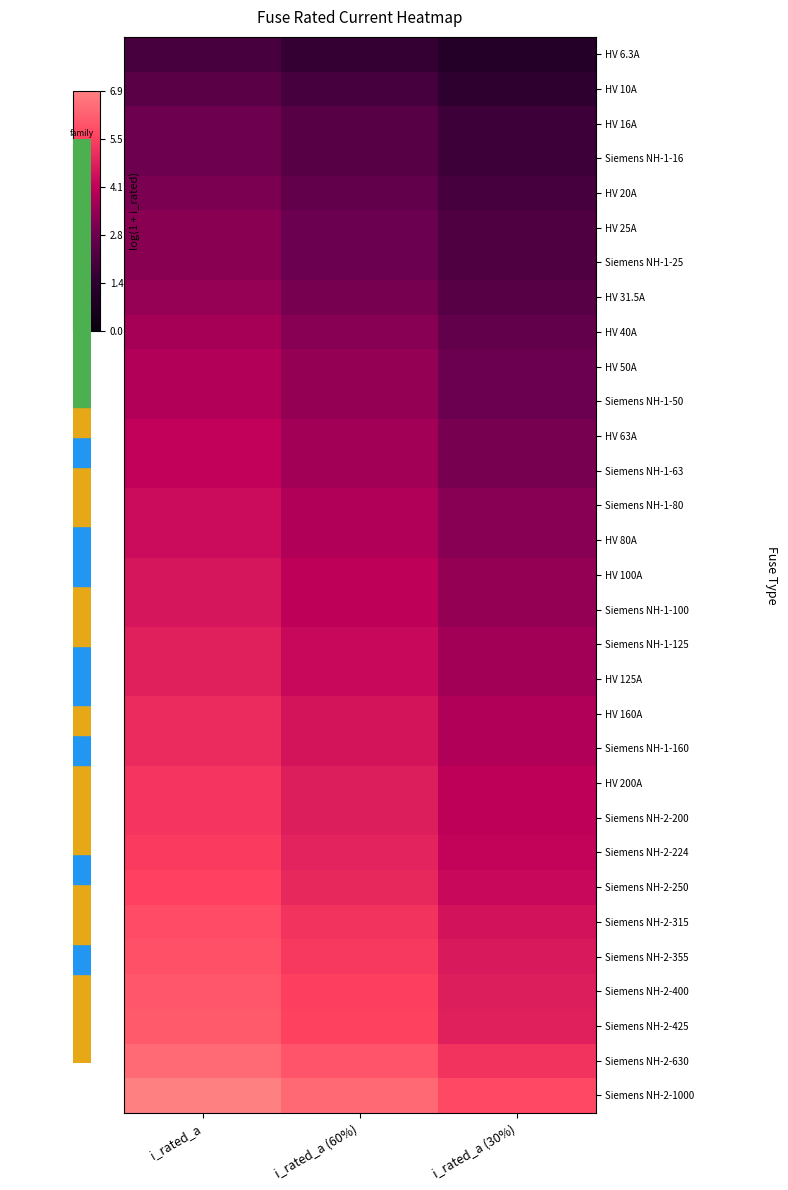

Reading right to left, list all the values displayed in this chart.

HV 6.3A: i_rated_a (30%)=1.1	i_rated_a (60%)=1.6	i_rated_a=2.0
HV 10A: i_rated_a (30%)=1.4	i_rated_a (60%)=1.9	i_rated_a=2.4
HV 16A: i_rated_a (30%)=1.8	i_rated_a (60%)=2.4	i_rated_a=2.8
Siemens NH-1-16: i_rated_a (30%)=1.8	i_rated_a (60%)=2.4	i_rated_a=2.8
HV 20A: i_rated_a (30%)=1.9	i_rated_a (60%)=2.6	i_rated_a=3.0
HV 25A: i_rated_a (30%)=2.1	i_rated_a (60%)=2.8	i_rated_a=3.3
Siemens NH-1-25: i_rated_a (30%)=2.1	i_rated_a (60%)=2.8	i_rated_a=3.3
HV 31.5A: i_rated_a (30%)=2.3	i_rated_a (60%)=3.0	i_rated_a=3.5
HV 40A: i_rated_a (30%)=2.6	i_rated_a (60%)=3.2	i_rated_a=3.7
HV 50A: i_rated_a (30%)=2.8	i_rated_a (60%)=3.4	i_rated_a=3.9
Siemens NH-1-50: i_rated_a (30%)=2.8	i_rated_a (60%)=3.4	i_rated_a=3.9
HV 63A: i_rated_a (30%)=3.0	i_rated_a (60%)=3.7	i_rated_a=4.2
Siemens NH-1-63: i_rated_a (30%)=3.0	i_rated_a (60%)=3.7	i_rated_a=4.2
Siemens NH-1-80: i_rated_a (30%)=3.2	i_rated_a (60%)=3.9	i_rated_a=4.4
HV 80A: i_rated_a (30%)=3.2	i_rated_a (60%)=3.9	i_rated_a=4.4
HV 100A: i_rated_a (30%)=3.4	i_rated_a (60%)=4.1	i_rated_a=4.6
Siemens NH-1-100: i_rated_a (30%)=3.4	i_rated_a (60%)=4.1	i_rated_a=4.6
Siemens NH-1-125: i_rated_a (30%)=3.7	i_rated_a (60%)=4.3	i_rated_a=4.8
HV 125A: i_rated_a (30%)=3.7	i_rated_a (60%)=4.3	i_rated_a=4.8
HV 160A: i_rated_a (30%)=3.9	i_rated_a (60%)=4.6	i_rated_a=5.1
Siemens NH-1-160: i_rated_a (30%)=3.9	i_rated_a (60%)=4.6	i_rated_a=5.1
HV 200A: i_rated_a (30%)=4.1	i_rated_a (60%)=4.8	i_rated_a=5.3
Siemens NH-2-200: i_rated_a (30%)=4.1	i_rated_a (60%)=4.8	i_rated_a=5.3
Siemens NH-2-224: i_rated_a (30%)=4.2	i_rated_a (60%)=4.9	i_rated_a=5.4
Siemens NH-2-250: i_rated_a (30%)=4.3	i_rated_a (60%)=5.0	i_rated_a=5.5
Siemens NH-2-315: i_rated_a (30%)=4.6	i_rated_a (60%)=5.2	i_rated_a=5.8
Siemens NH-2-355: i_rated_a (30%)=4.7	i_rated_a (60%)=5.4	i_rated_a=5.9
Siemens NH-2-400: i_rated_a (30%)=4.8	i_rated_a (60%)=5.5	i_rated_a=6.0
Siemens NH-2-425: i_rated_a (30%)=4.9	i_rated_a (60%)=5.5	i_rated_a=6.1
Siemens NH-2-630: i_rated_a (30%)=5.2	i_rated_a (60%)=5.9	i_rated_a=6.4
Siemens NH-2-1000: i_rated_a (30%)=5.7	i_rated_a (60%)=6.4	i_rated_a=6.9